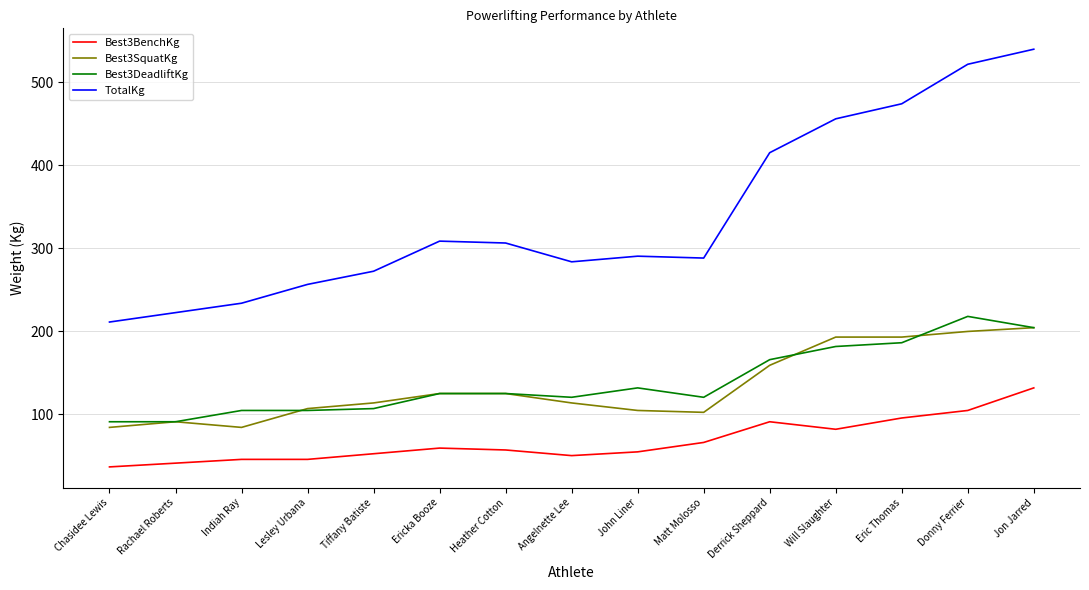

True or false: TotalKg and Best3SquatKg intersect in this chart.

False